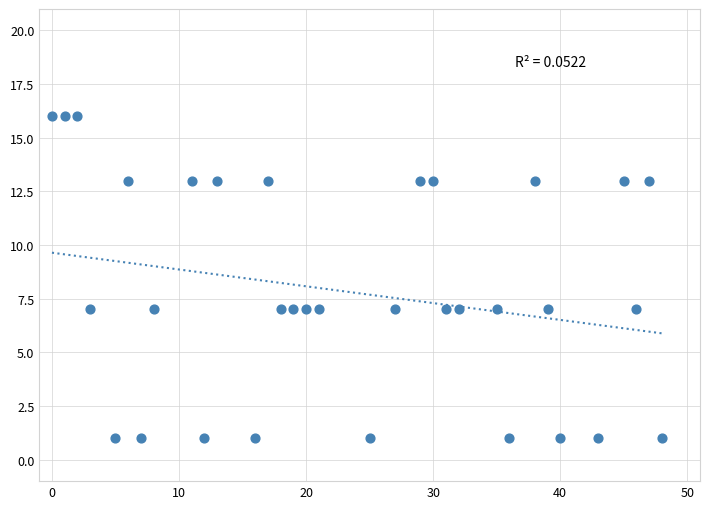

What is the range of Y values (max minus min)?

15